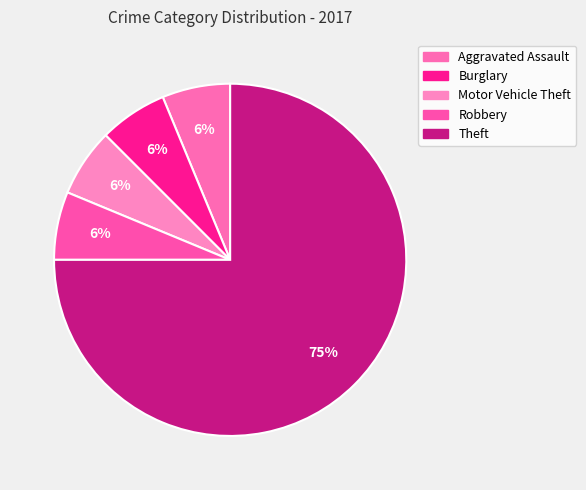

Is there a majority slice in this chart?

Yes